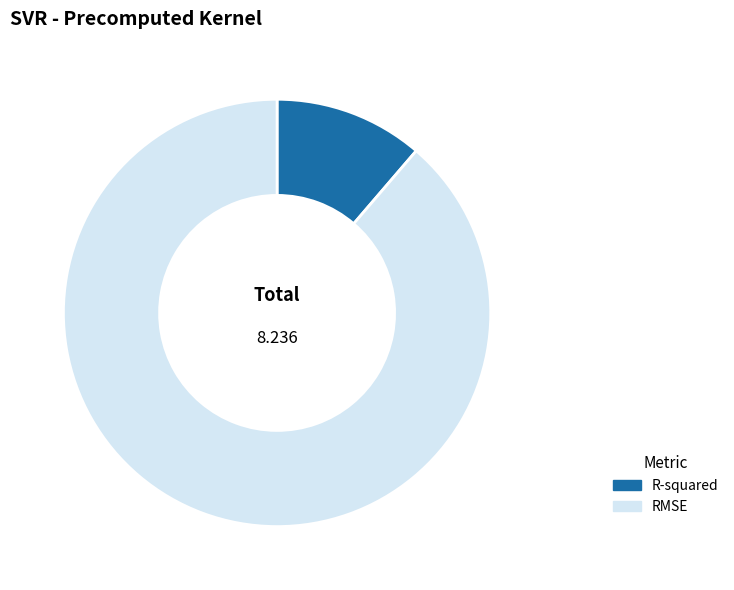

How many slices are in this pie chart?

2